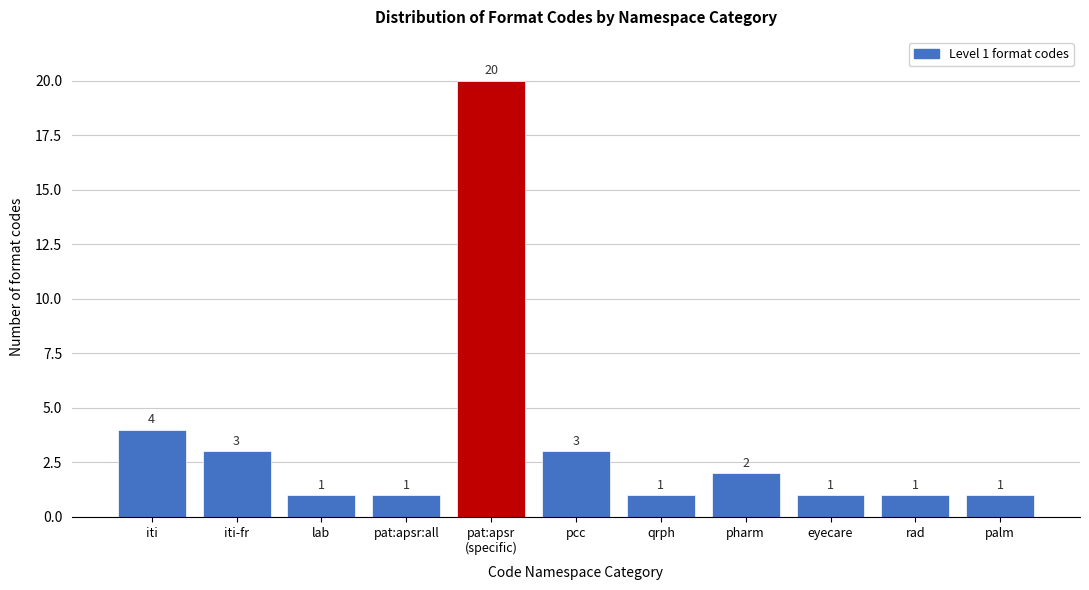

Reading left to right, extract all data points from this chart.

4	3	1	1	20	3	1	2	1	1	1